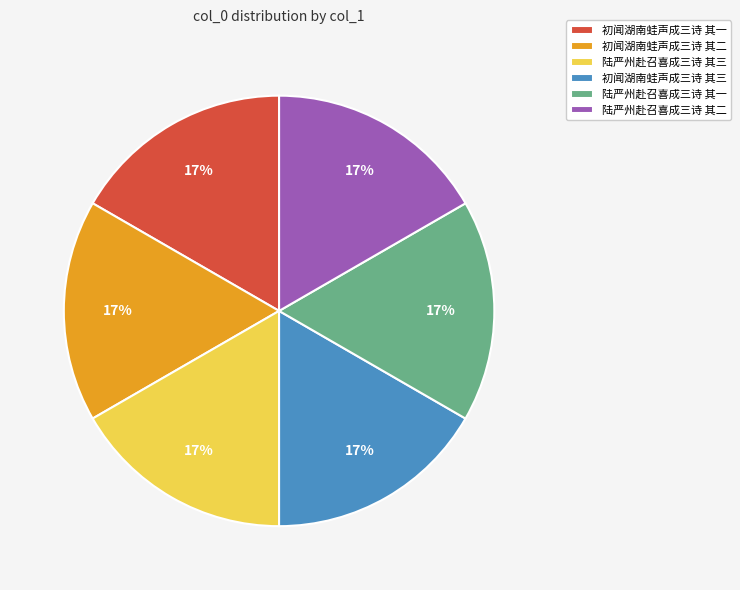

Is the sum of 陆严州赴召喜成三诗 其三 and 陆严州赴召喜成三诗 其二 greater than half?

No